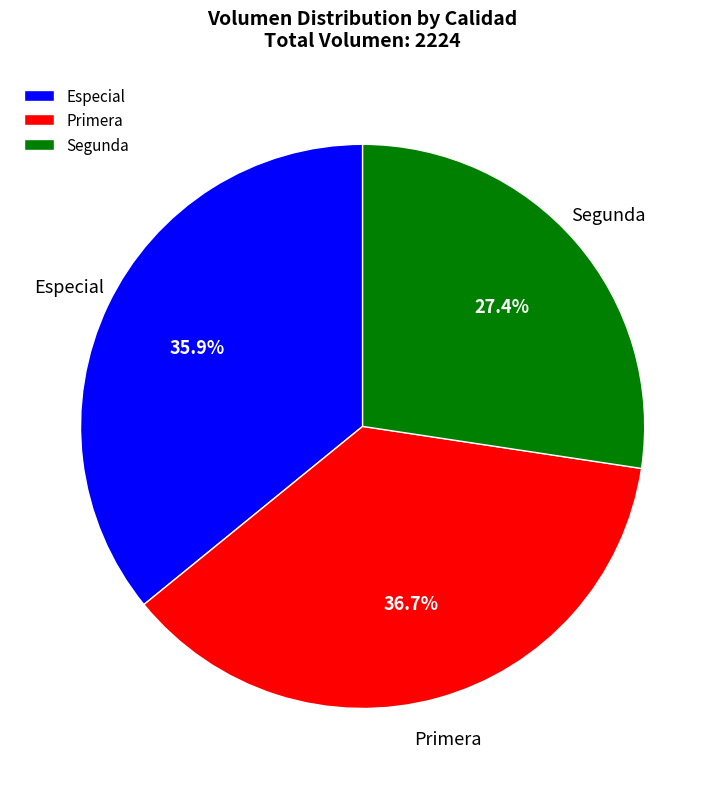

Does Especial account for over 50% of the chart?

No